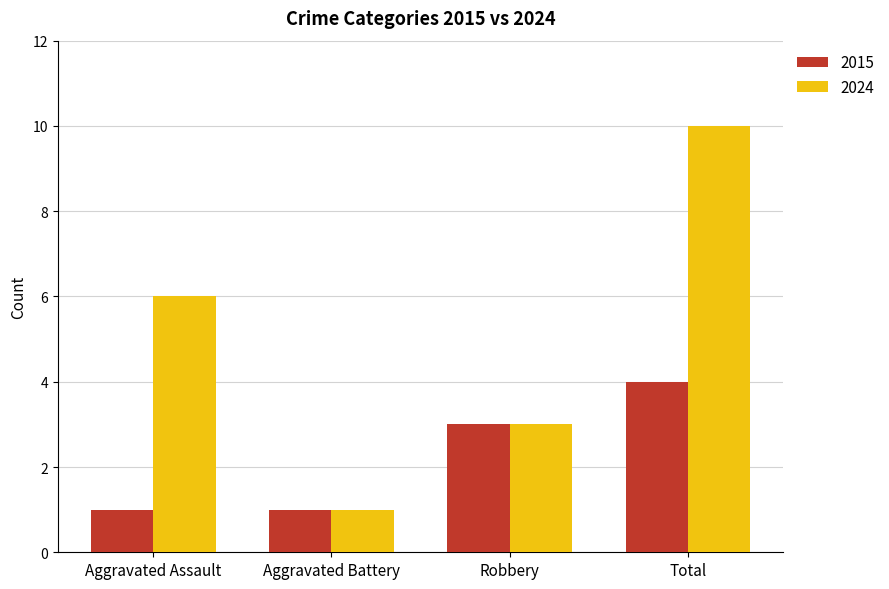

What is the label of the 4th bar from the right?

Aggravated Assault